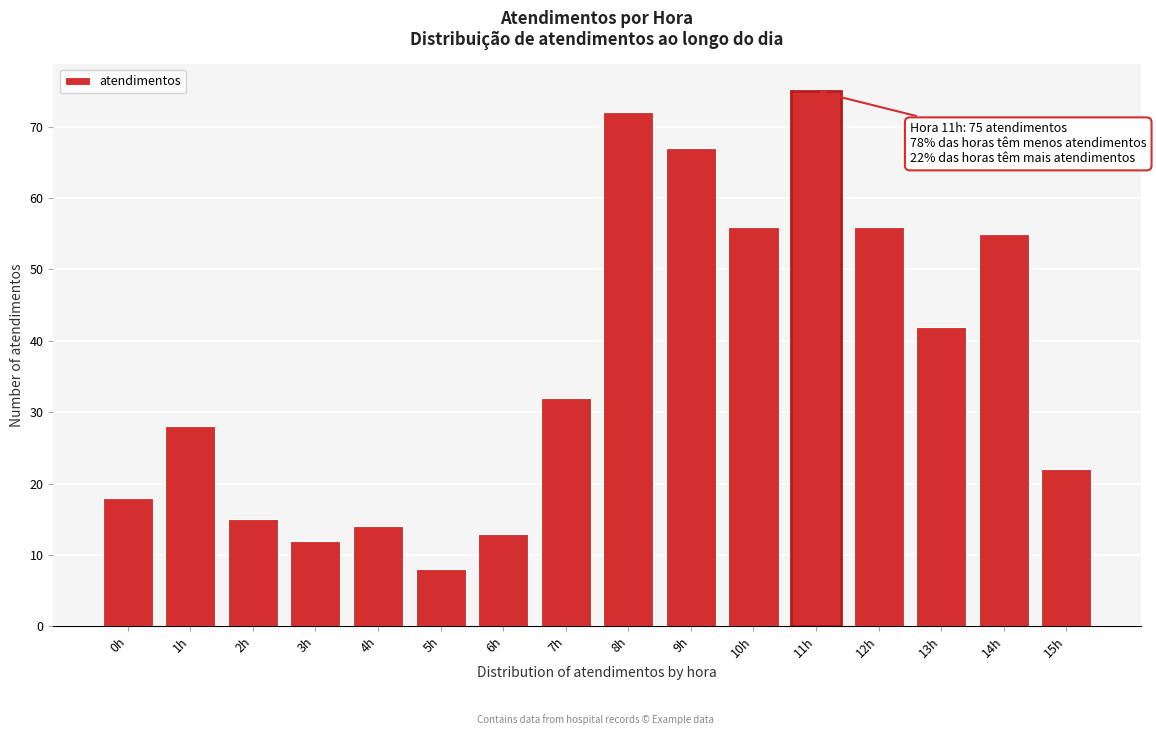

Reading right to left, what are all the values shown in this chart?

15h=22	14h=55	13h=42	12h=56	11h=75	10h=56	9h=67	8h=72	7h=32	6h=13	5h=8	4h=14	3h=12	2h=15	1h=28	0h=18